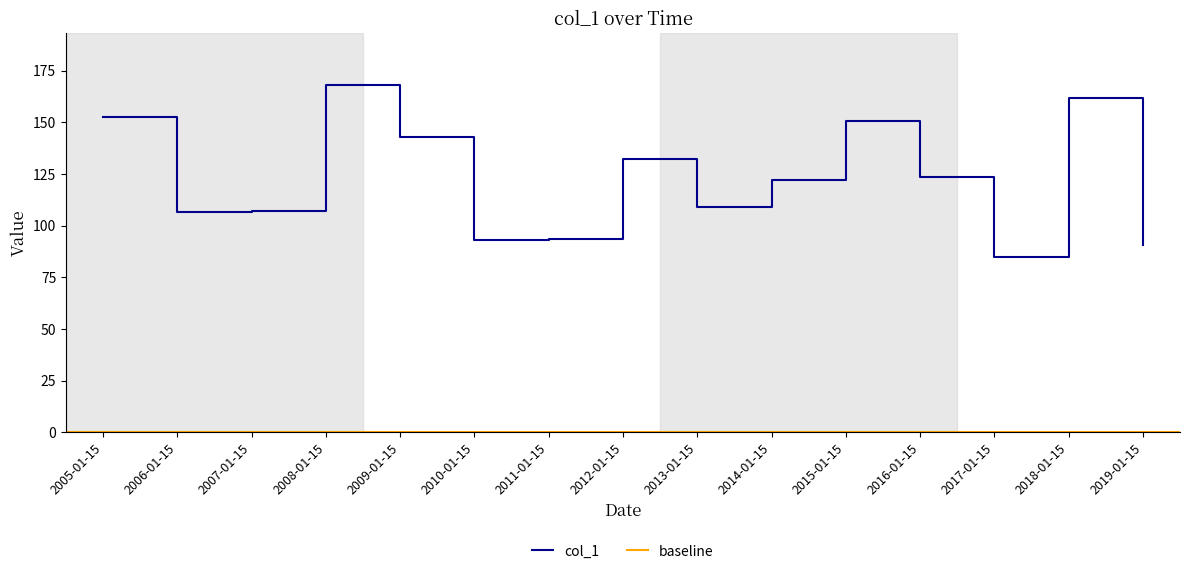

What is the label of the 7th point from the right?

2013-01-15